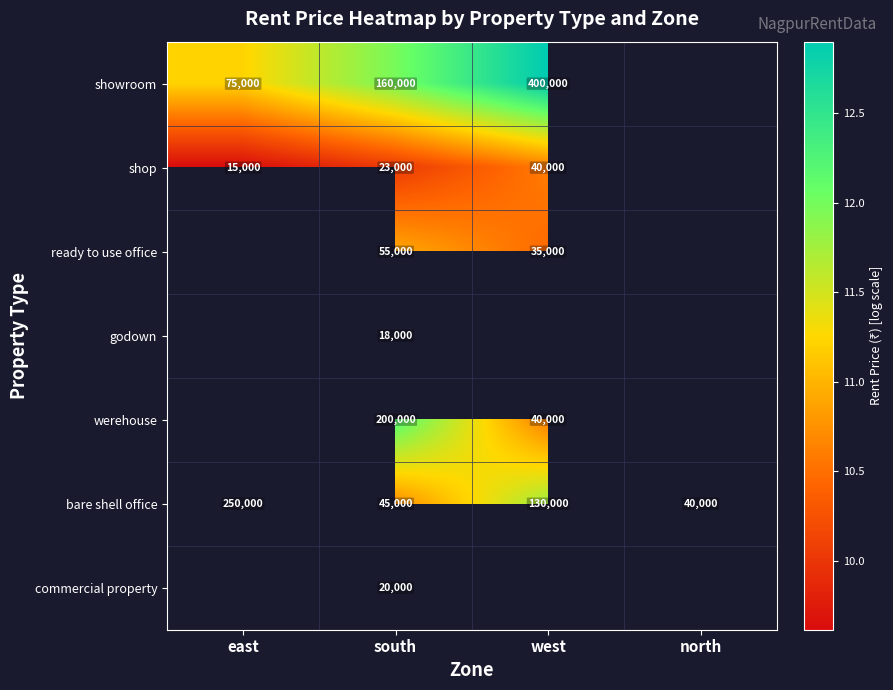

List the labels in order of bare shell office value, largest first.

east, west, south, north